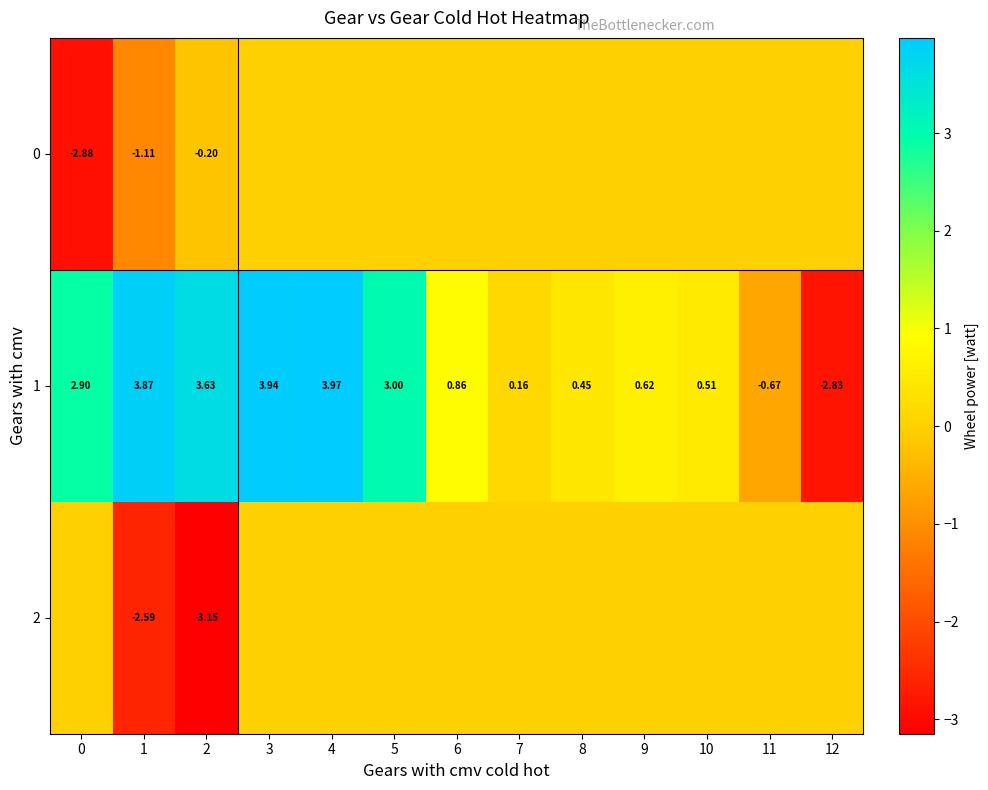

Rank the series by their maximum value, from lowest to highest.

0, 2, 1